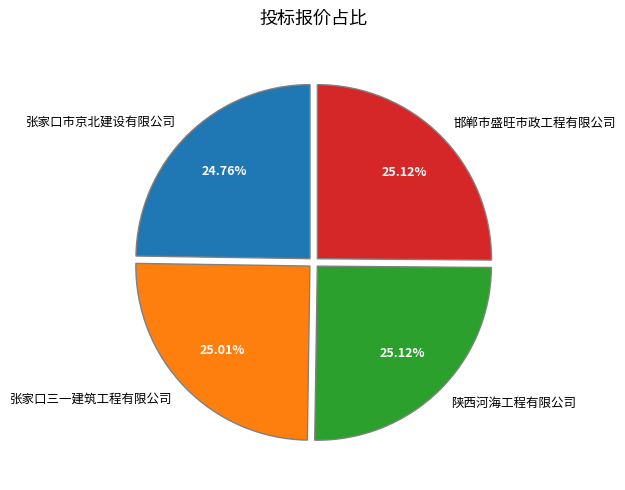

What percentage is NOT represented by 张家口市京北建设有限公司?

75.2%